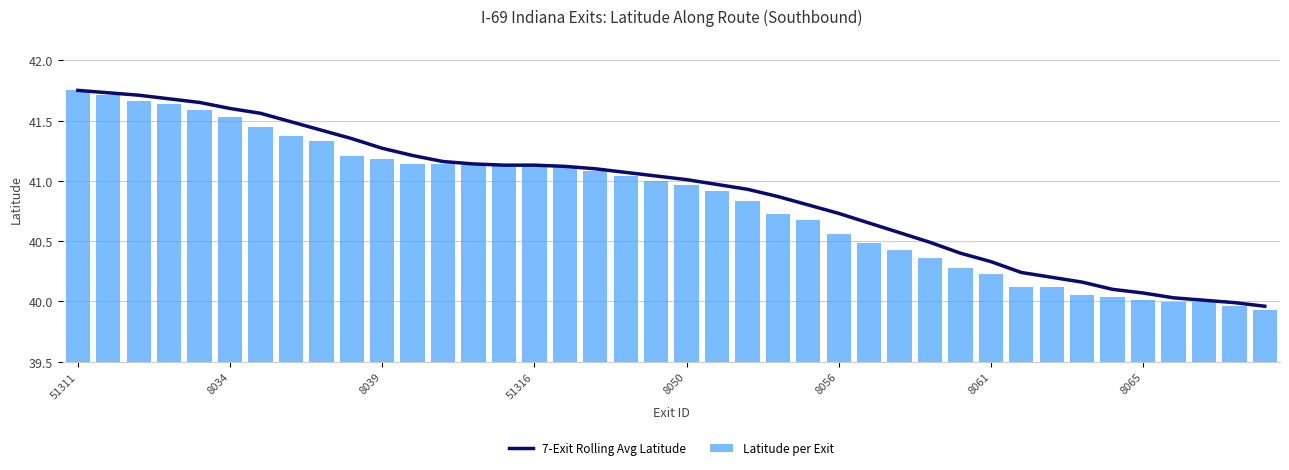

What is the value of the 7-Exit Rolling Avg Latitude bar at the 21st from the left?

41.0